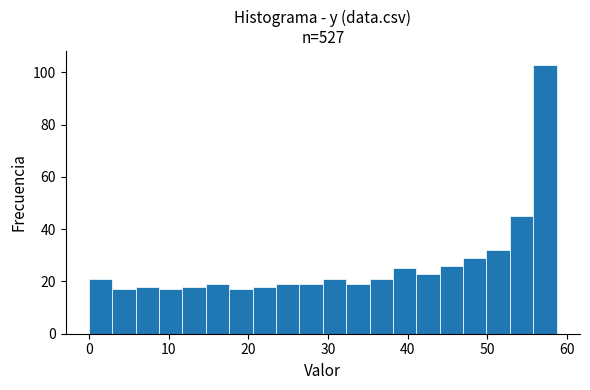

Read against the x-axis, roughly where is the centre of the tallest bar?

57